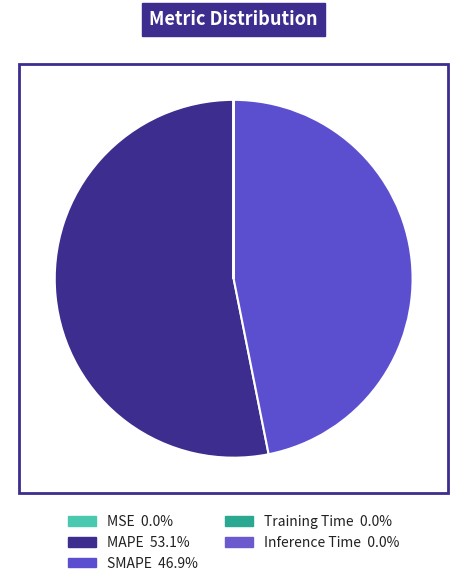

What is the smallest slice in the pie chart?

Inference Time